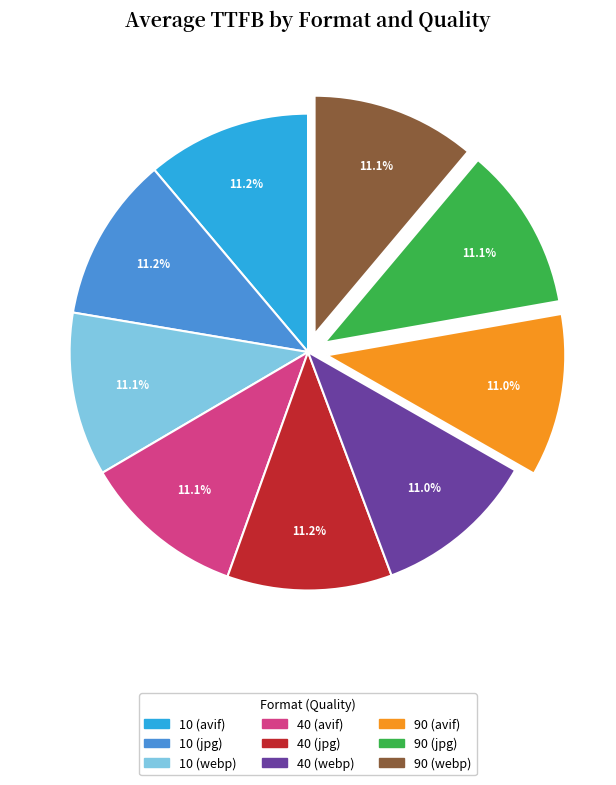

True or false: 10 (webp) accounts for 22% of the total.

False